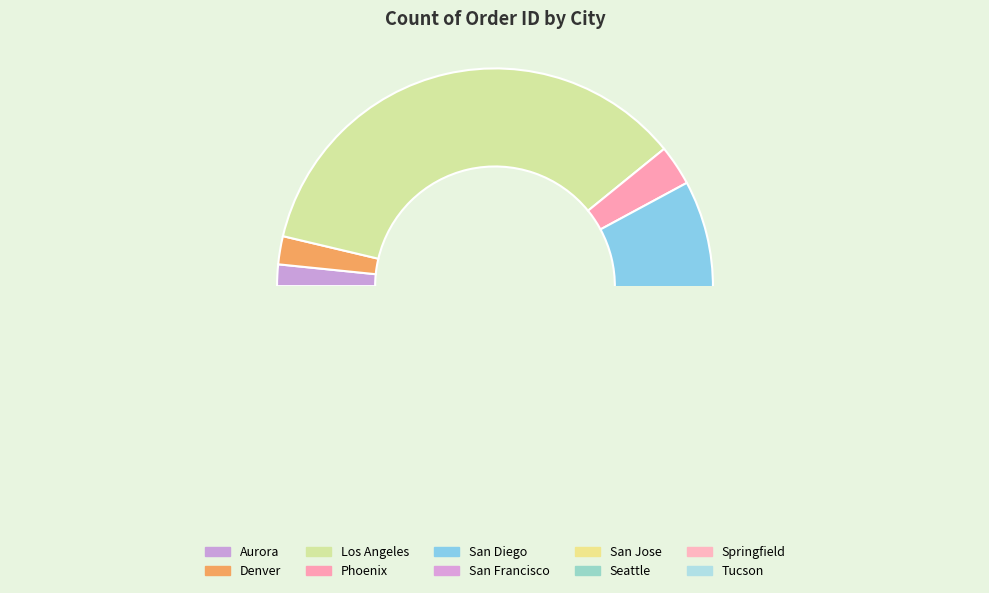

What is the change in value from San Diego to Seattle?

+258